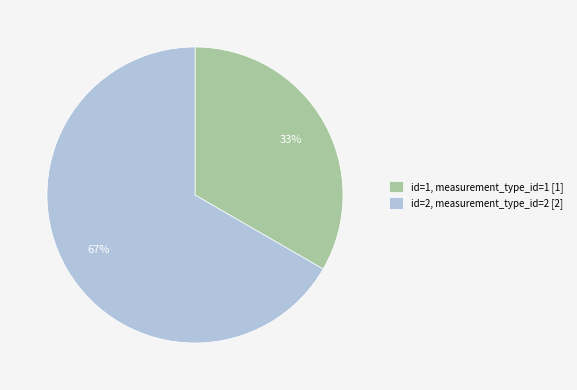

Which has a higher value, id=2, measurement_type_id=2 [2] or id=1, measurement_type_id=1 [1]?

id=2, measurement_type_id=2 [2]